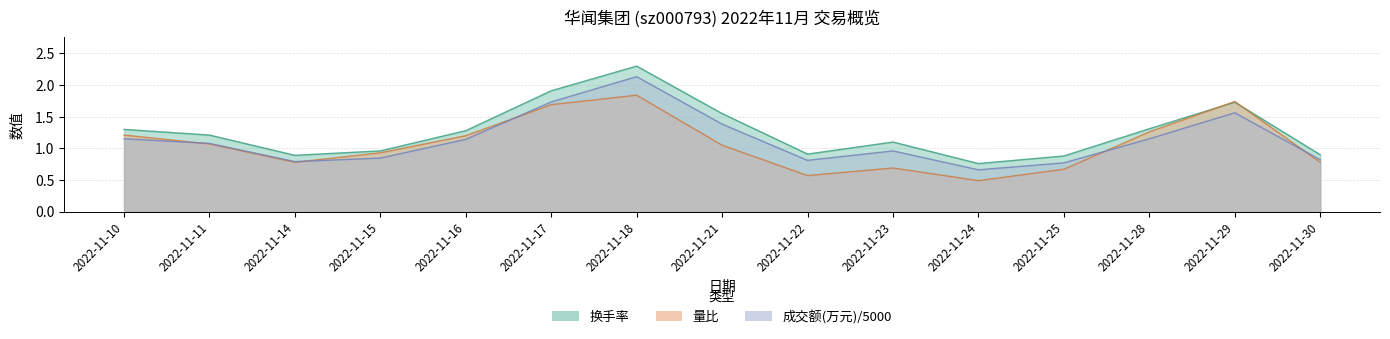

At which label does 成交额(万元) reach its peak?

2022-11-18